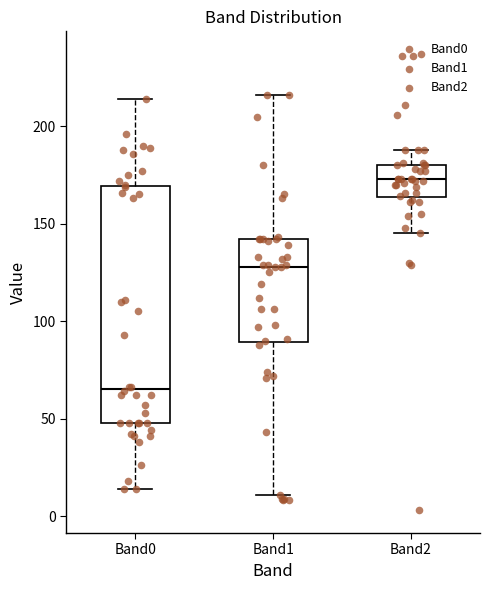

Reading left to right, transcribe this box plot: for each box, give where its median line is, the range the box spans, and where its two whiskers end, as read against the y-axis. The values are not printed on the chart, so give them approximately, as read against the axis.

Band0: median 65, box 50 to 170, whiskers 15 to 215
Band1: median 130, box 90 to 140, whiskers 10 to 215
Band2: median 175, box 165 to 180, whiskers 145 to 190